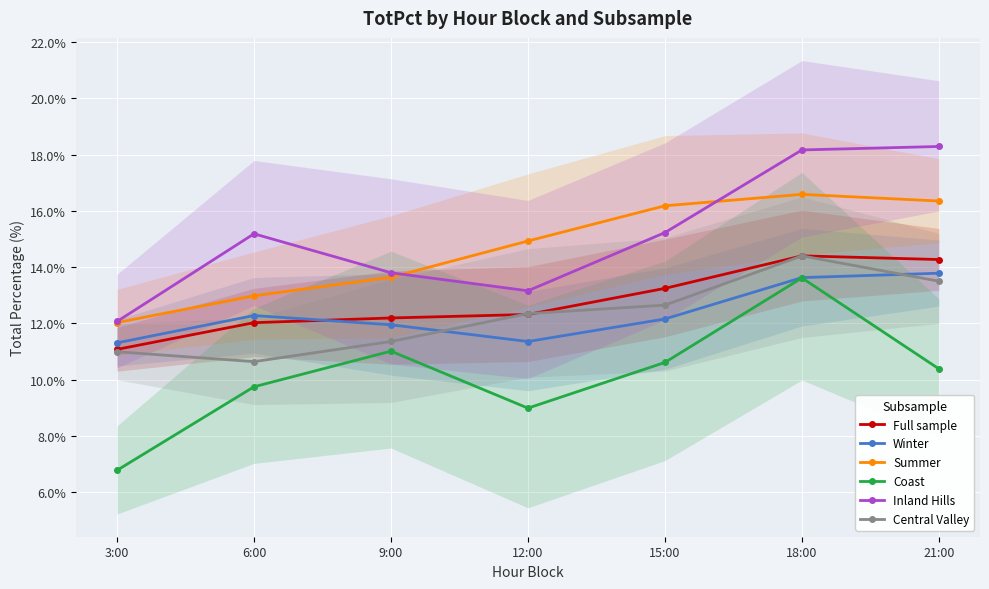

How many lines are shown in the chart?

6